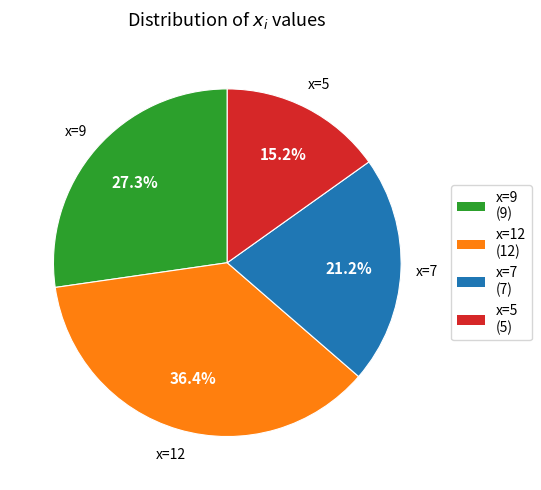

To the nearest percent, what is the combined percentage of x=9 and x=5?

42%